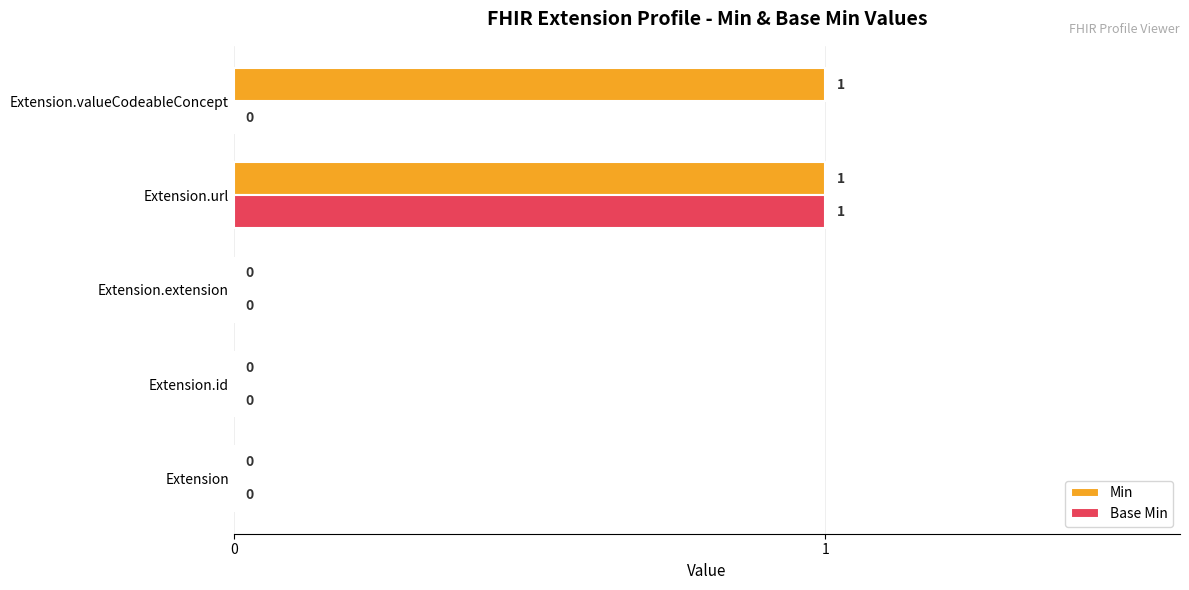

Which series changed the most between Extension.extension and Extension.valueCodeableConcept?

Min